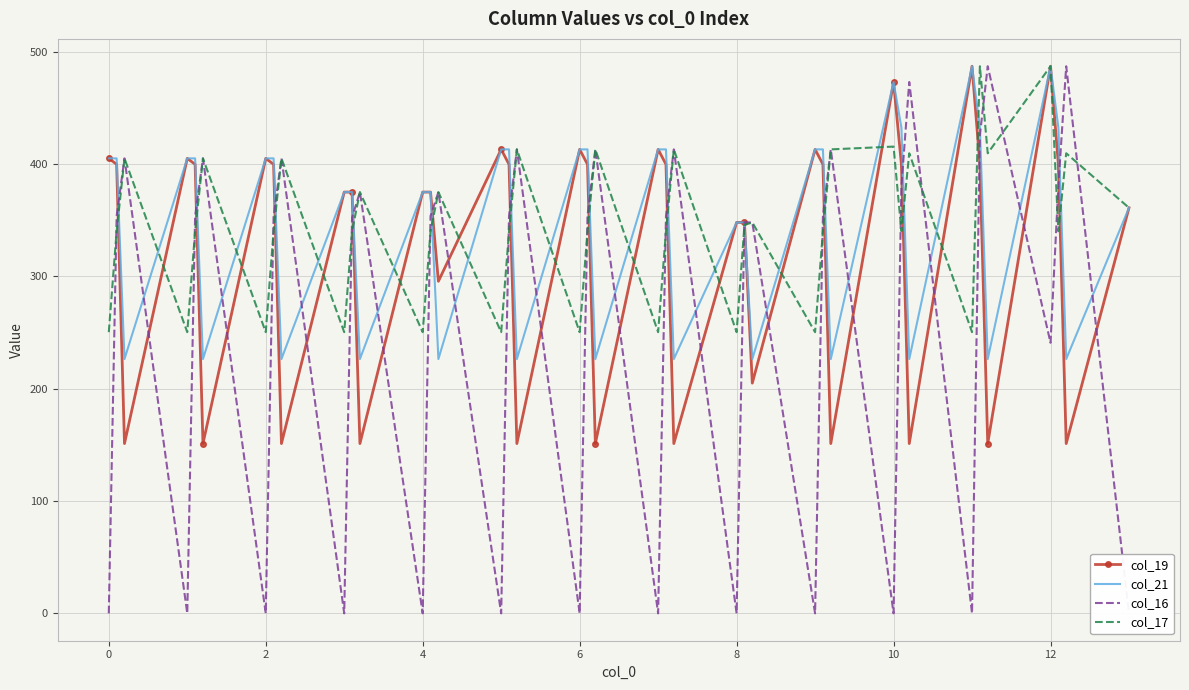

What is the minimum value for col_19?

151.1